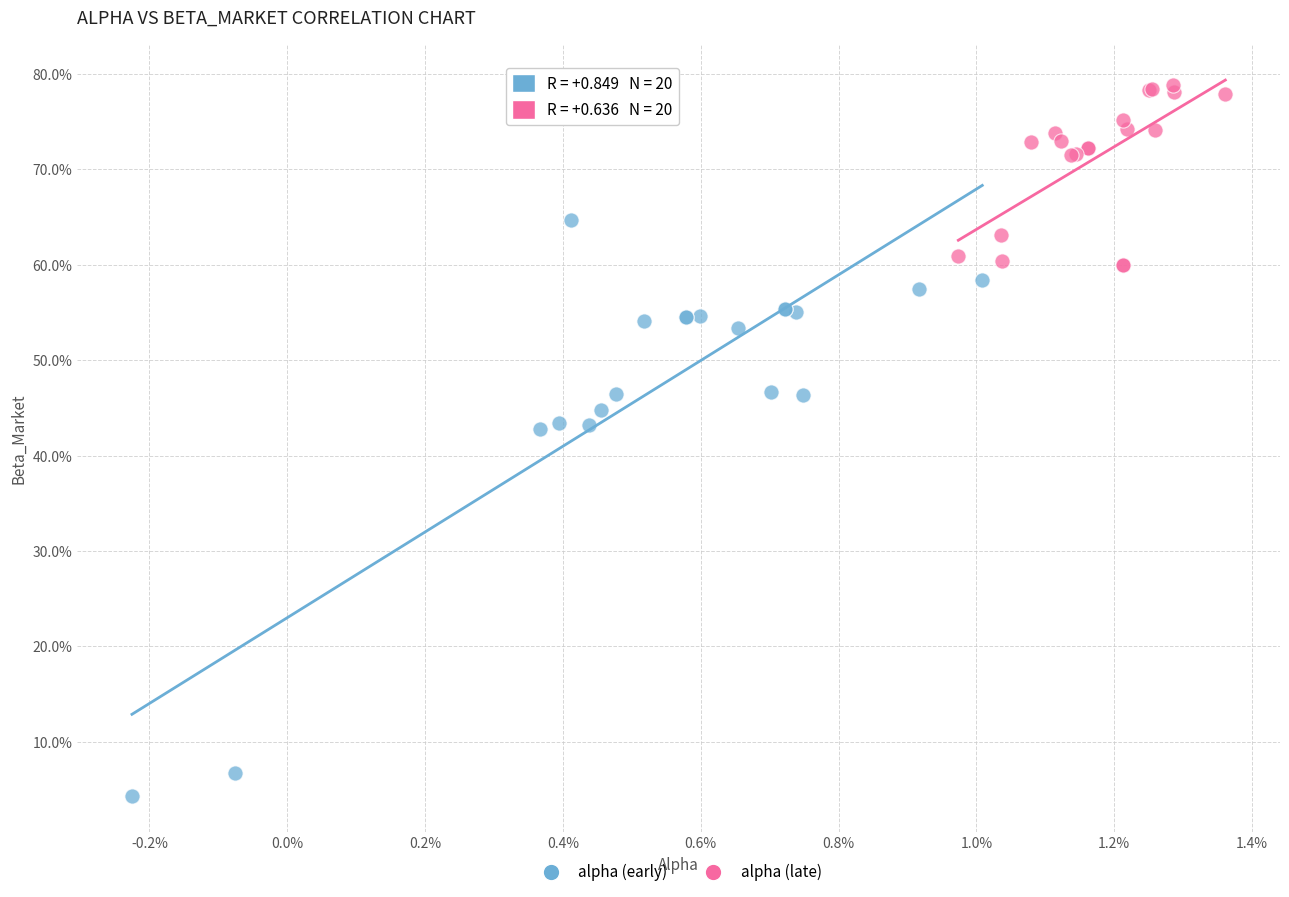

What are all the series names shown in the legend?

alpha (early), alpha (late)